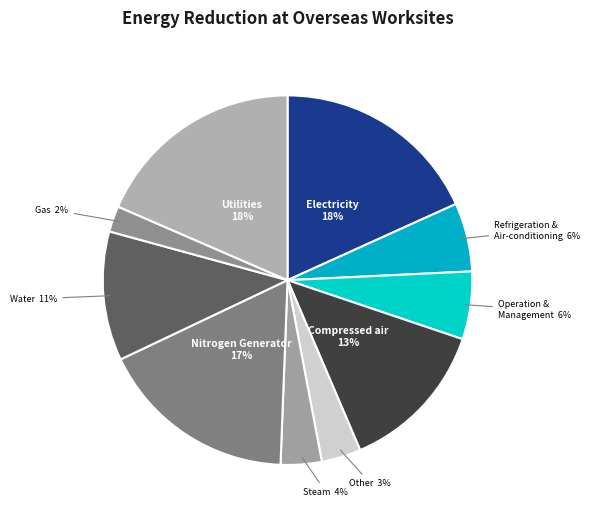

Do Nitrogen Generator and Compressed air together represent more than half of the pie?

No